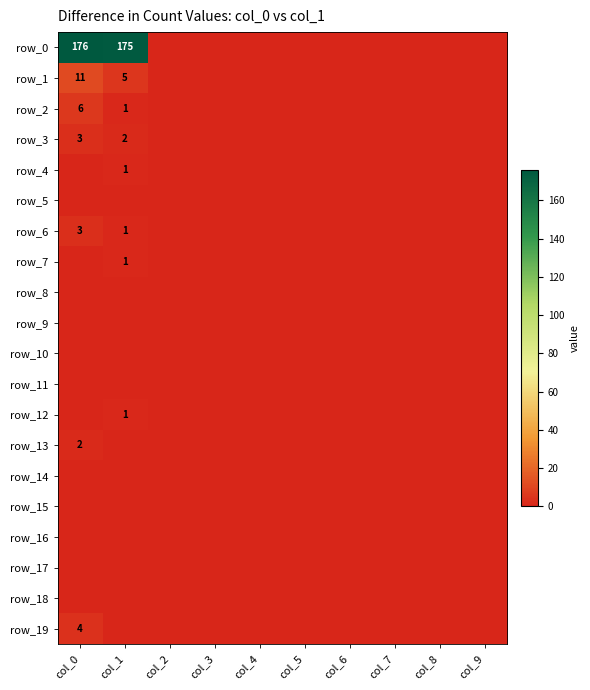

Where is row_4 nearest to the value 0?

col_0